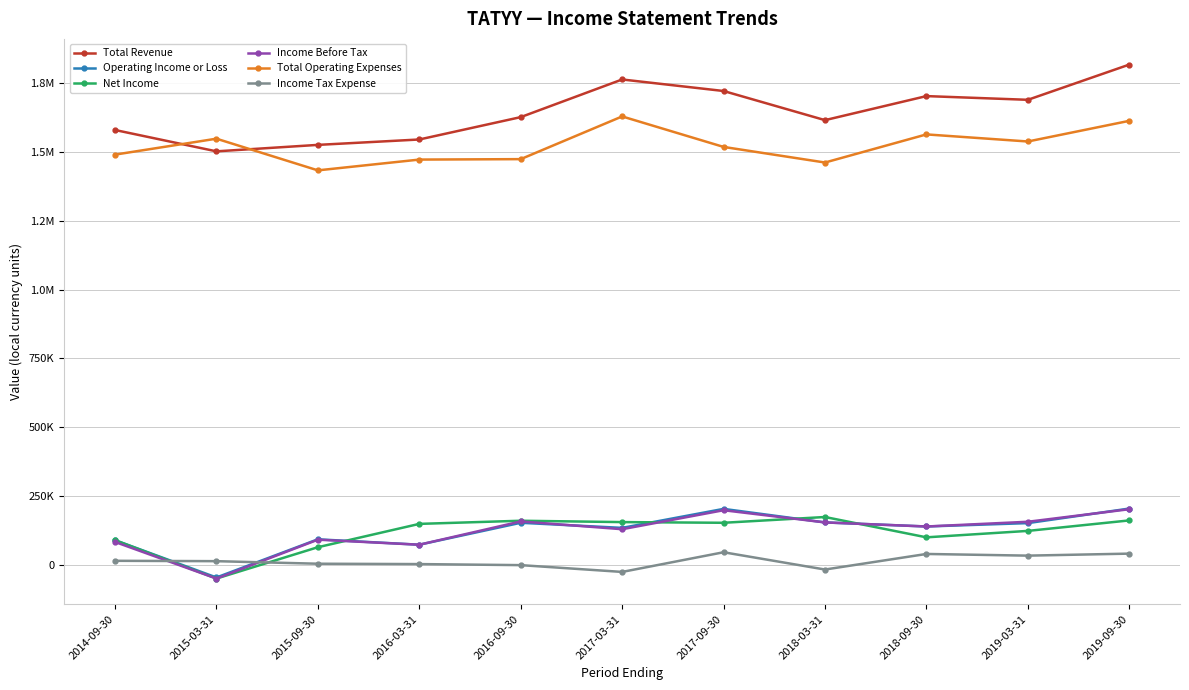

What is the difference between the highest and lowest values at 2018-09-30?

1663900